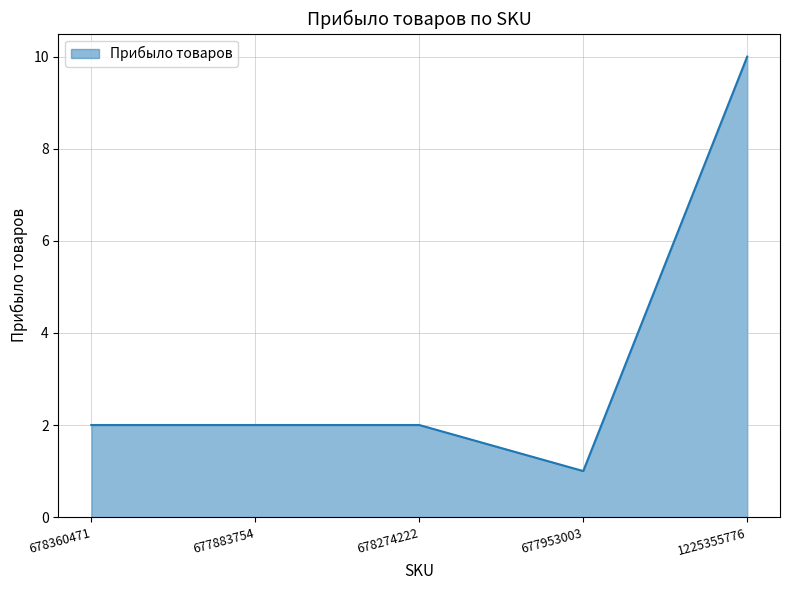

What is the average value?

3